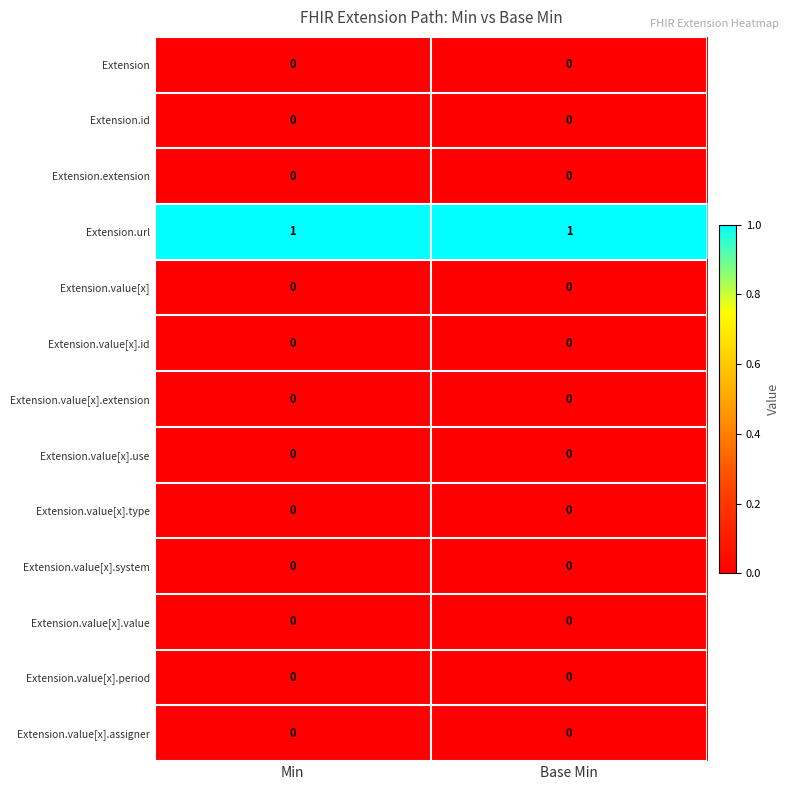

Is it true that Extension.value[x].type equals 0 at Min?

True